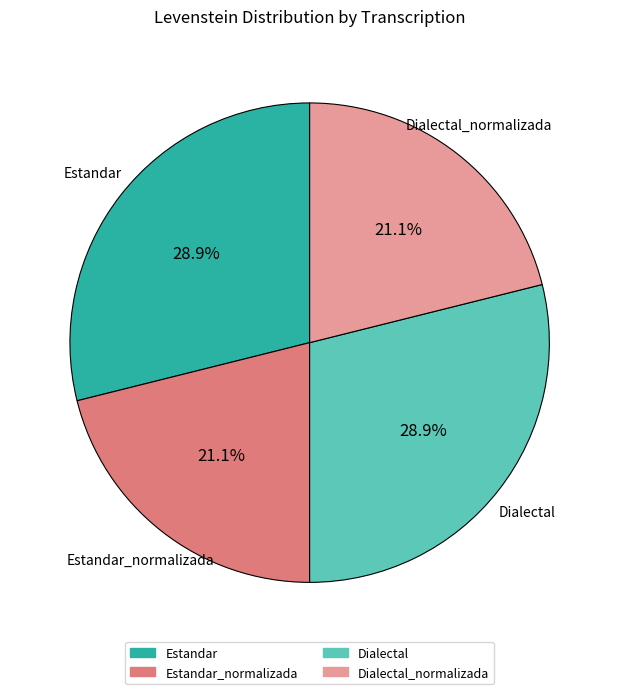

How many slices are in this pie chart?

4